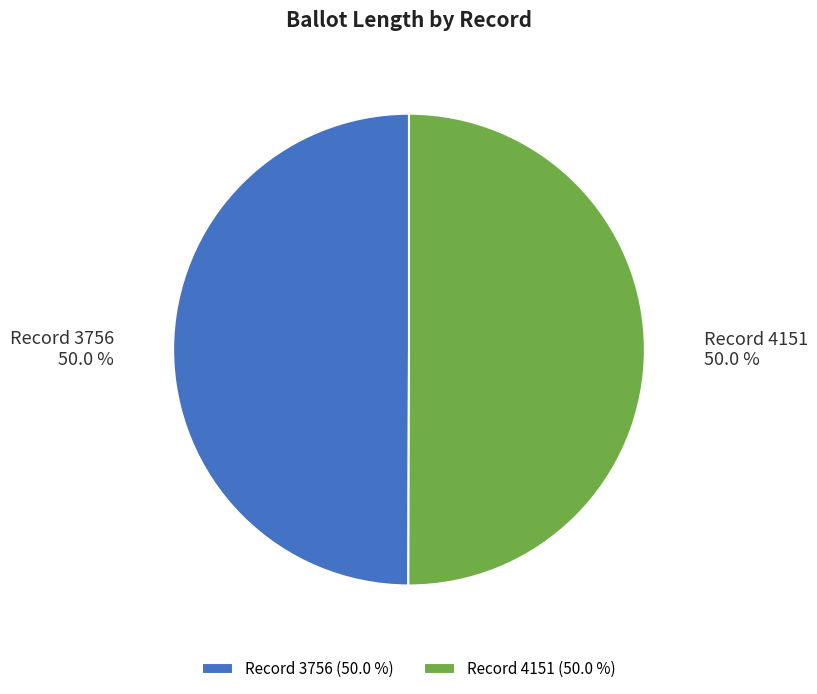

What is the ratio of the value at Record 4151 to the value at Record 3756?

1.0